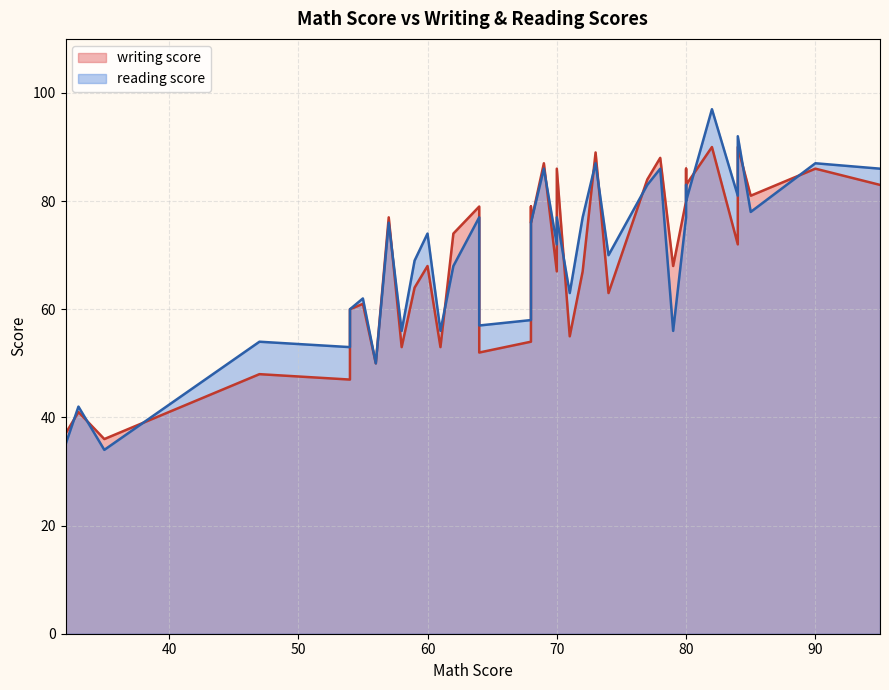

Reading right to left, what are all the values shown in this chart?

writing score: 39=53	38=55	37=52	36=83	35=79	34=37	33=72	32=47	31=90	30=83	29=86	28=90	27=67	26=72	25=77	24=84	23=80	22=48	21=86	20=74	19=60	18=67	17=61	16=88	15=63	14=41	13=68	12=89	11=64	10=36	9=54	8=61	7=81	6=50	5=79	4=76	3=68	2=87	1=53	0=86
reading score: 39=56	38=63	37=57	36=80	35=76	34=35	33=73	32=53	31=97	30=86	29=83	28=92	27=77	26=81	25=76	24=83	23=77	22=54	21=77	20=68	19=60	18=72	17=62	16=86	15=70	14=42	13=56	12=87	11=69	10=34	9=58	8=62	7=78	6=50	5=77	4=76	3=74	2=86	1=56	0=87